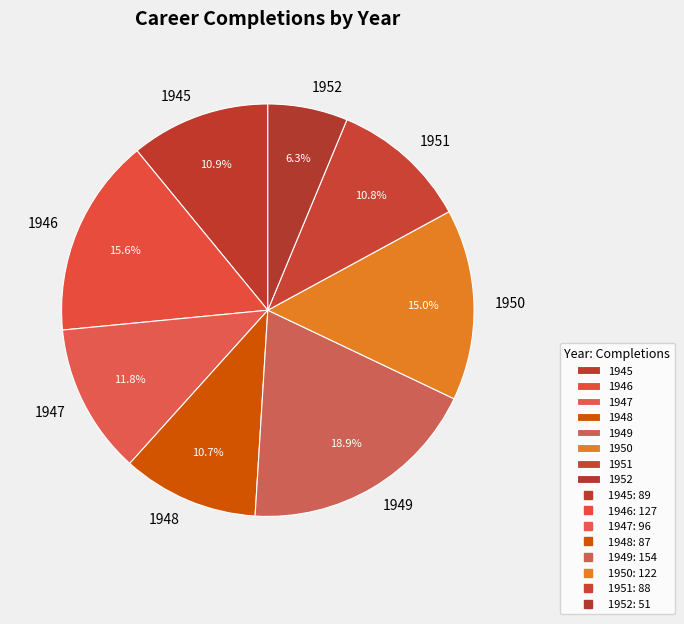

What is the ratio of the value at 1945 to the value at 1951?

1.0